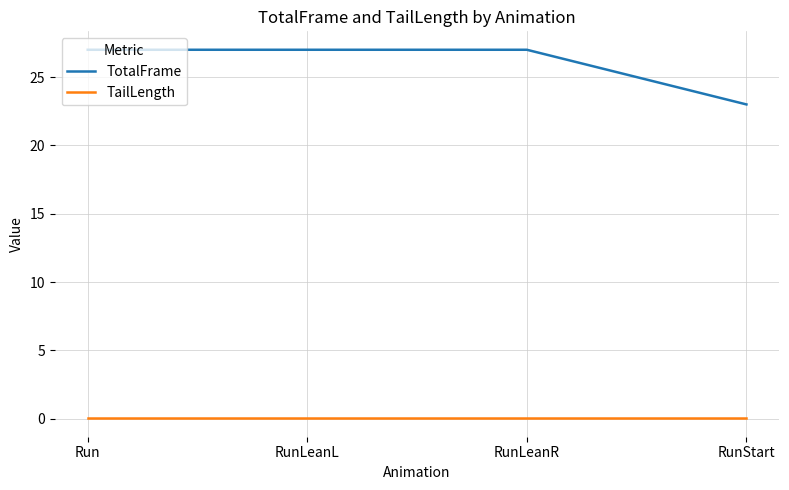

Which series has the widest spread of values?

TotalFrame